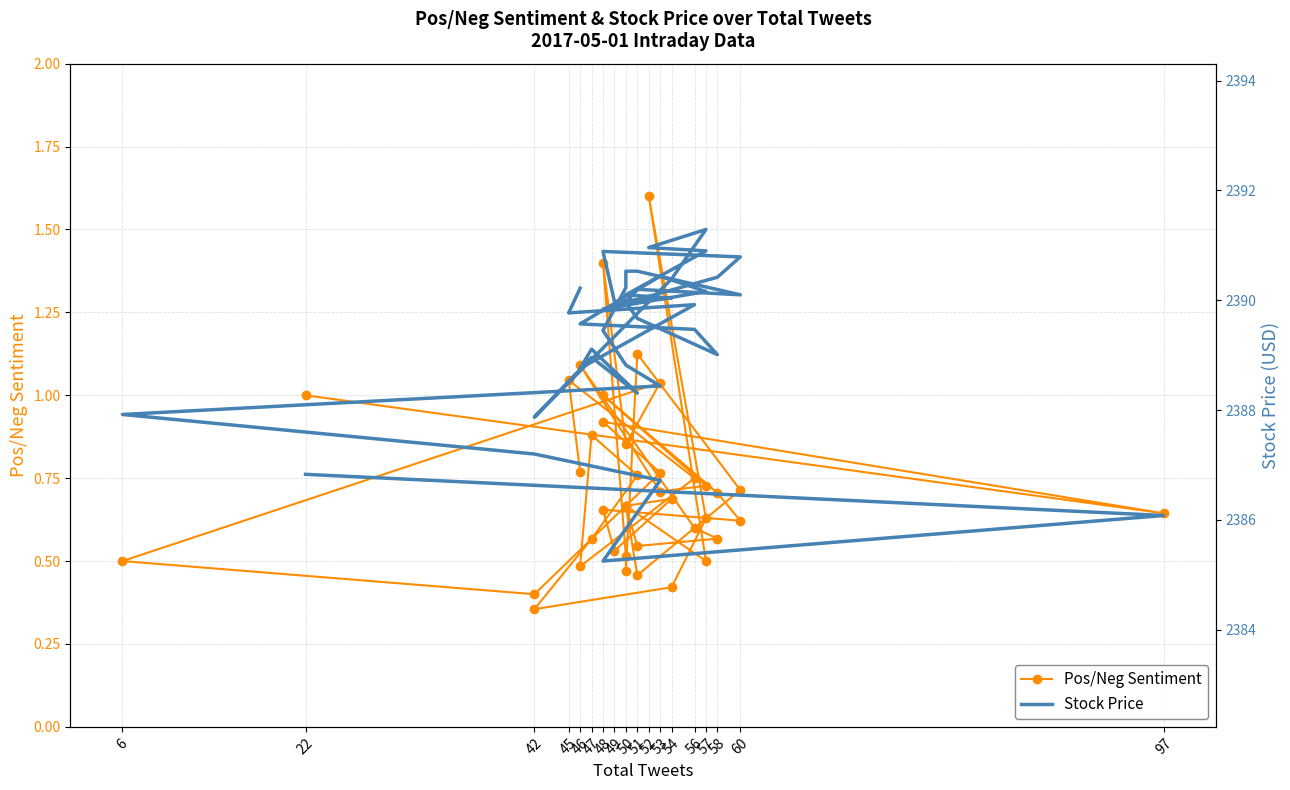

What is the spread (max minus min) of values at 50?

2388.0